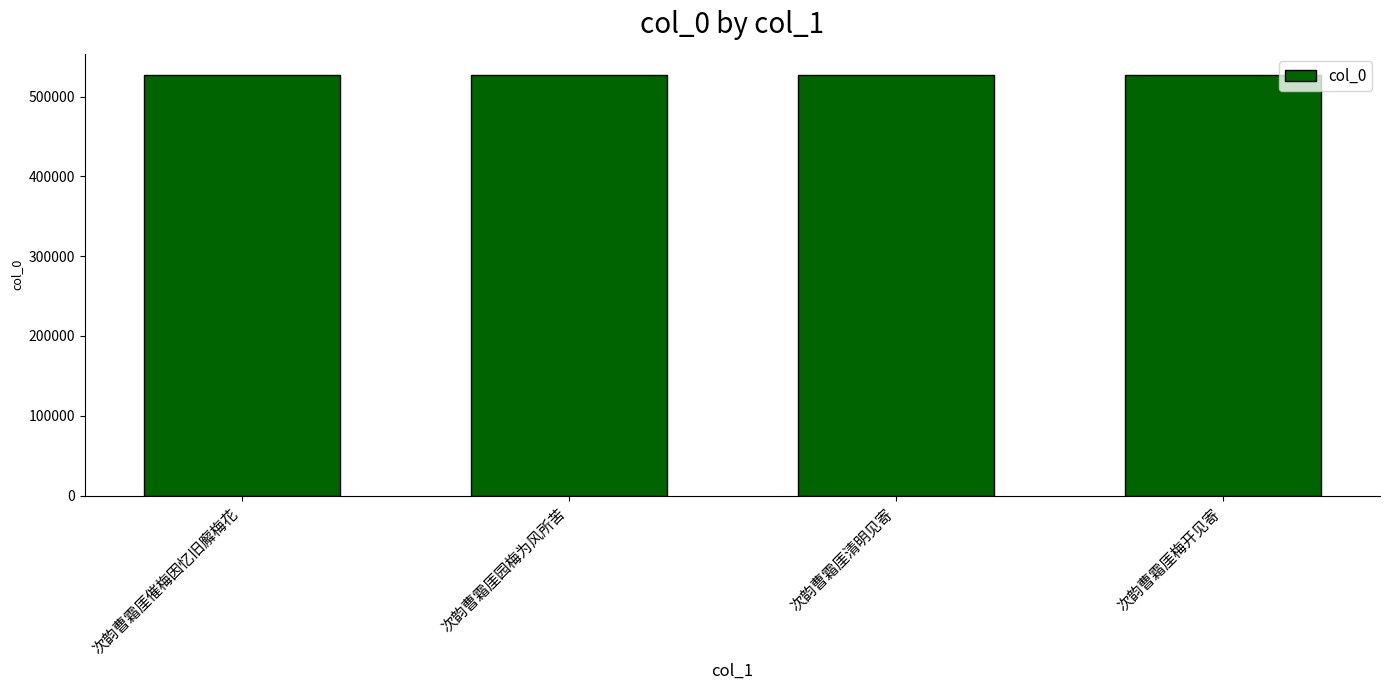

The chart shows a value of 780041 at 次韵曹霜厓园梅为风所苦. True or false?

False